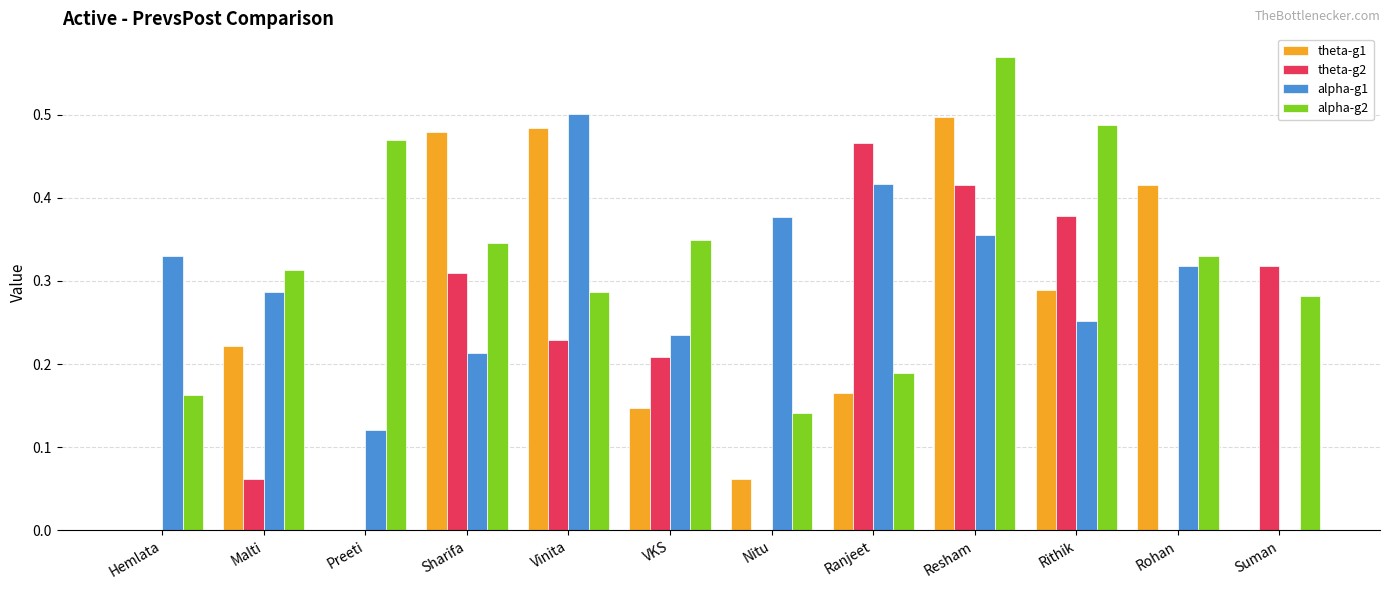

Which category has the highest value across all series?

Resham